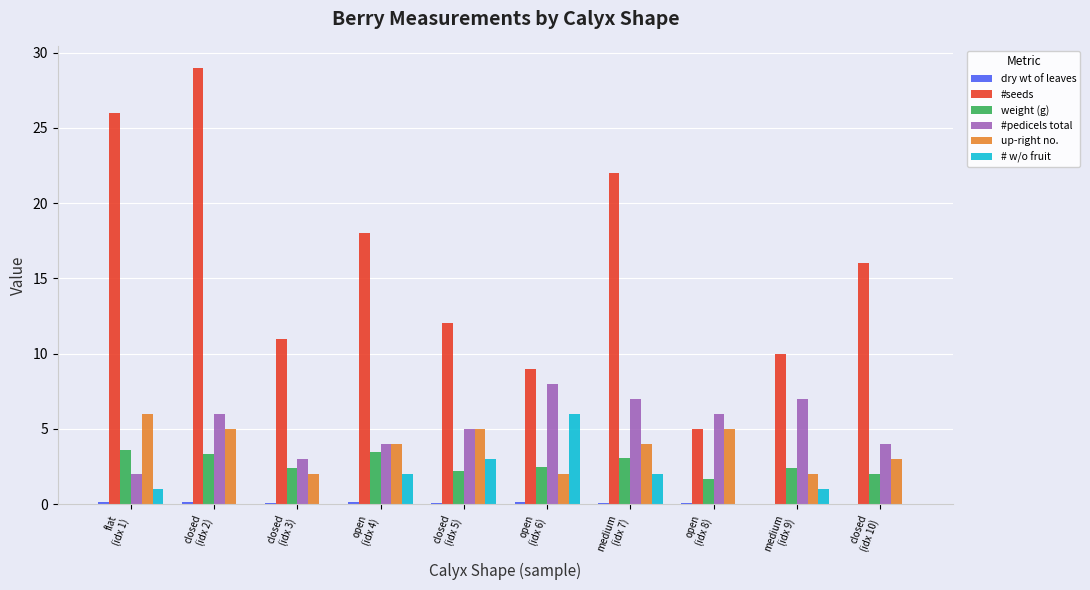

Which series has the largest total across all categories?

#seeds